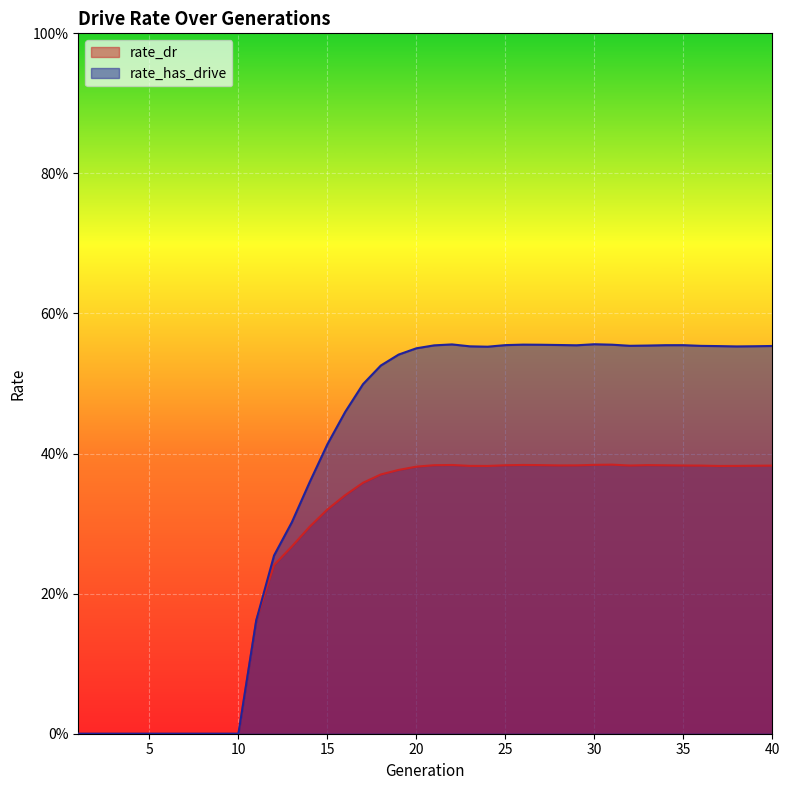

Which series has the largest total across all categories?

rate_has_drive